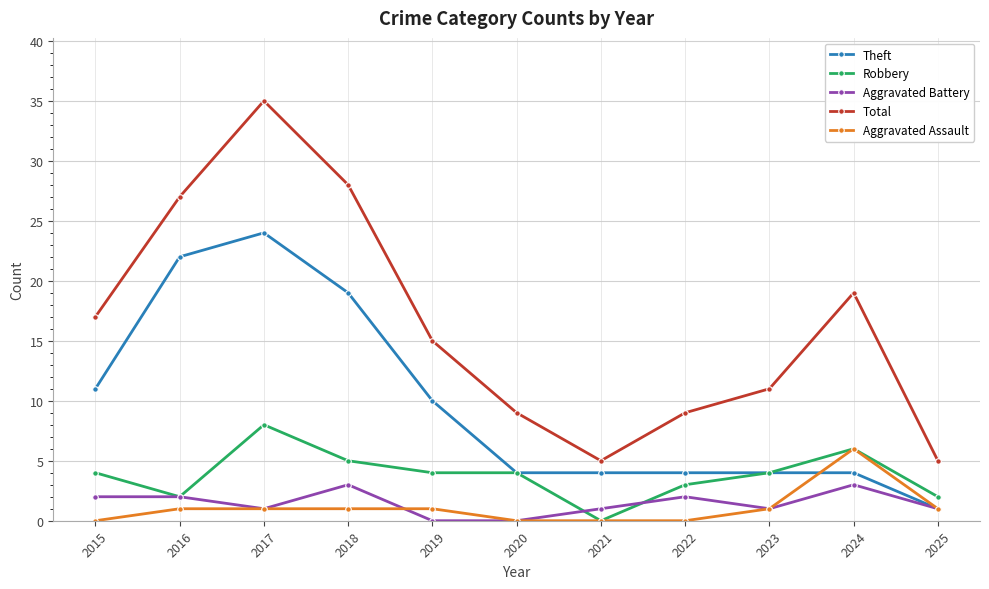

The Aggravated Battery series shows 3 at 2018. True or false?

True